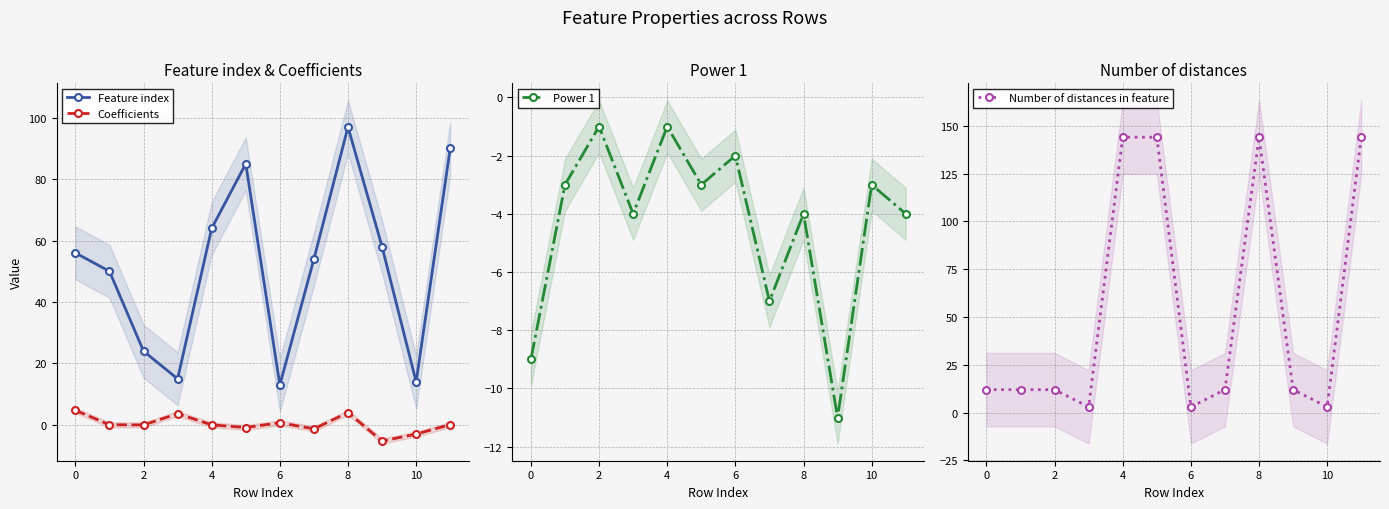

What is the approximate value of Power 1 at 2?

-1